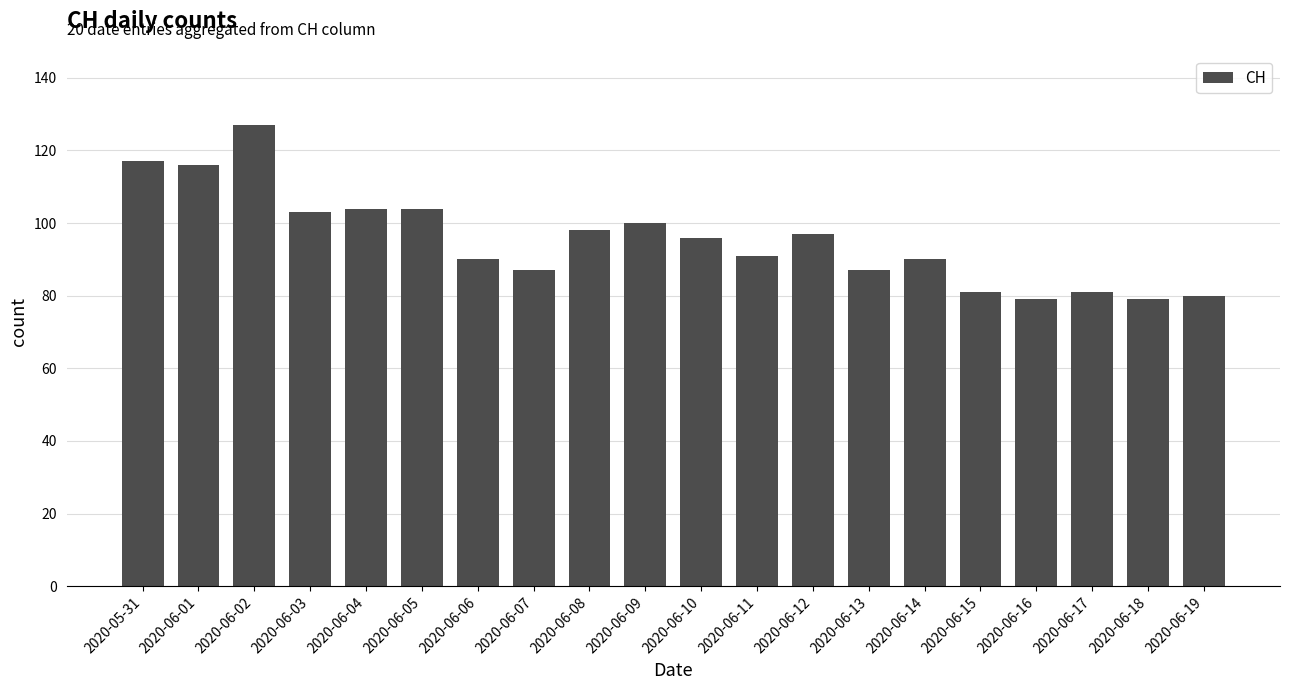

True or false: the data shows 81 at 2020-06-17.

True